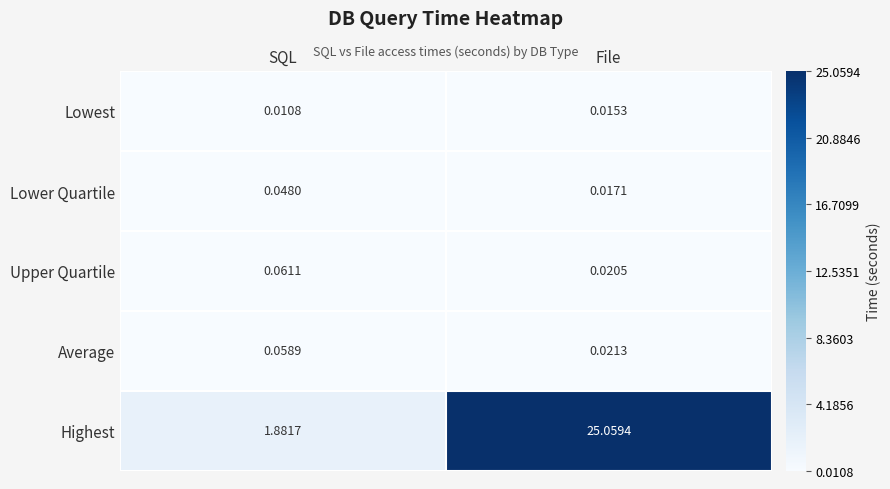

Which series has the largest total across all categories?

Highest